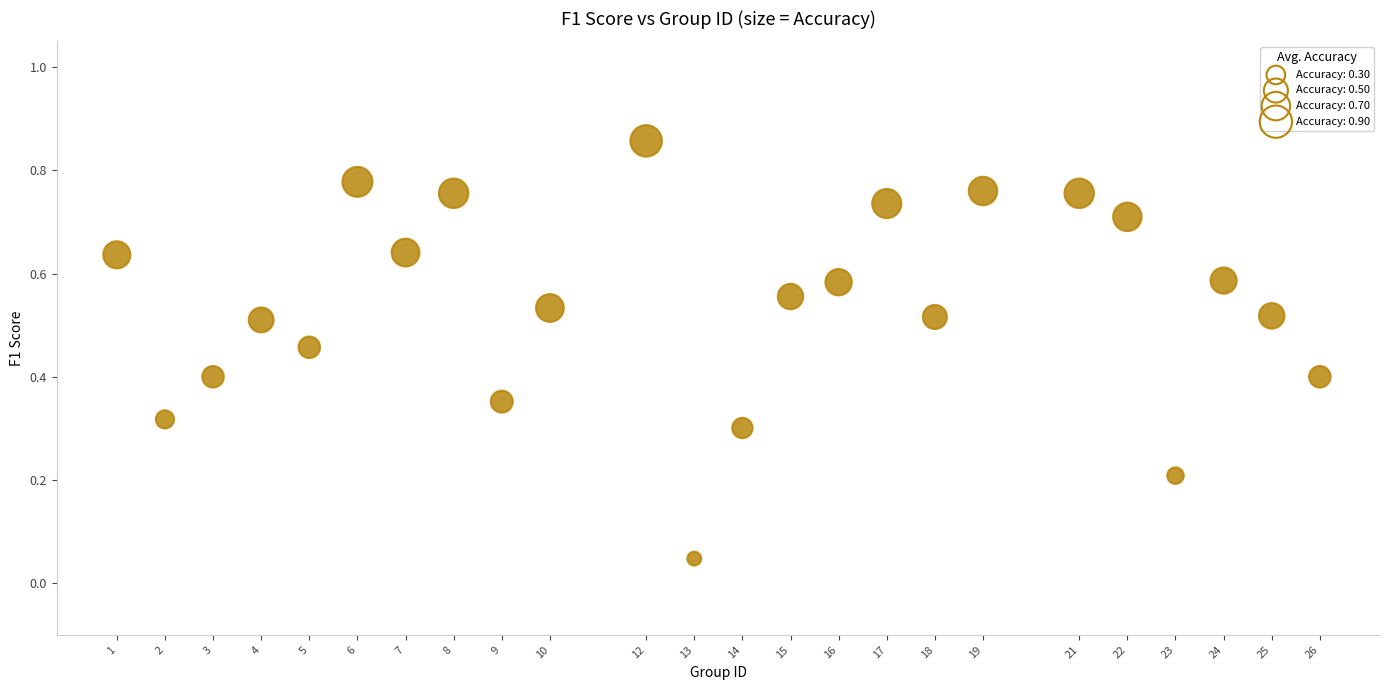

What is the range of X values (max minus min)?

25.0